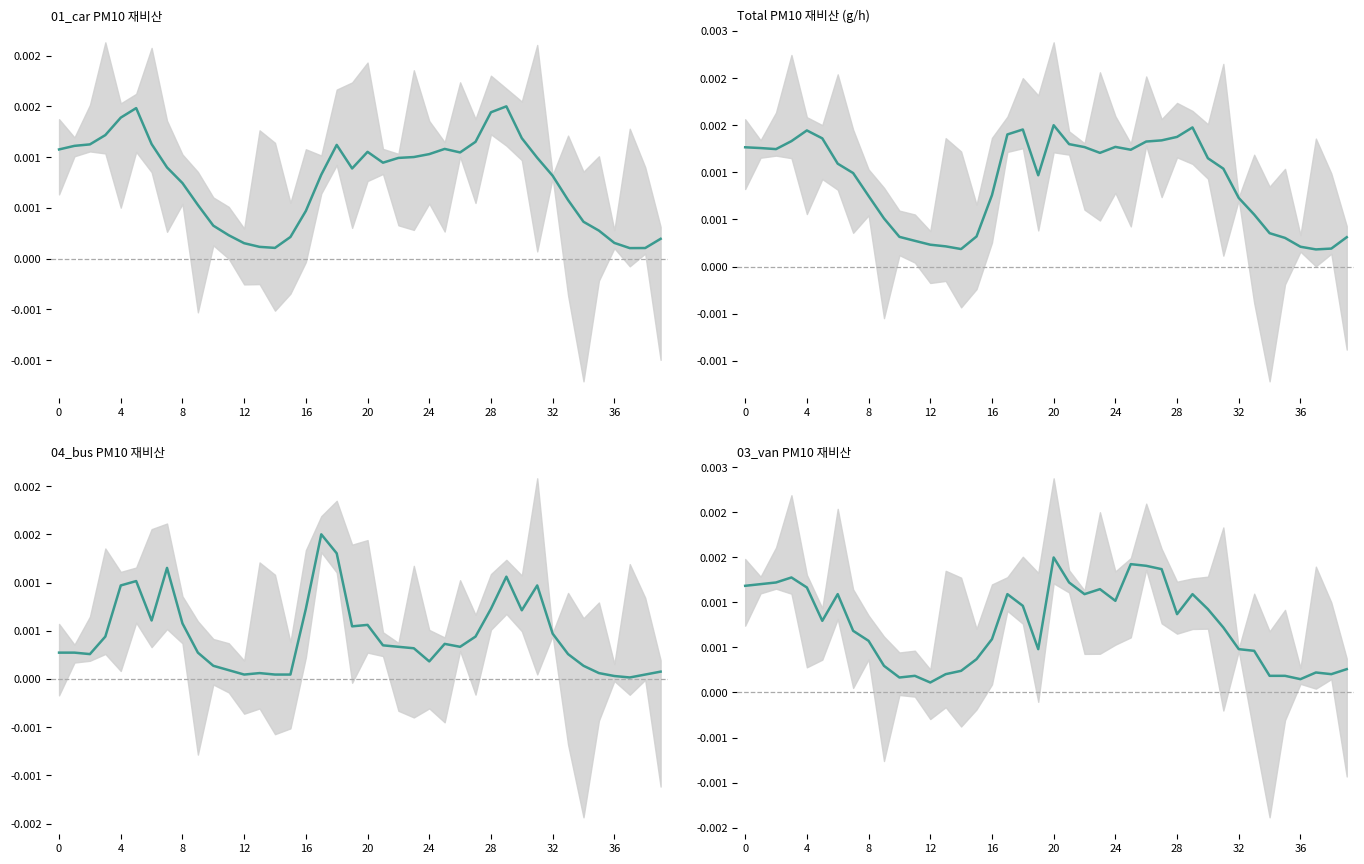

Is it true that Total equals 0.0 at 0?

True